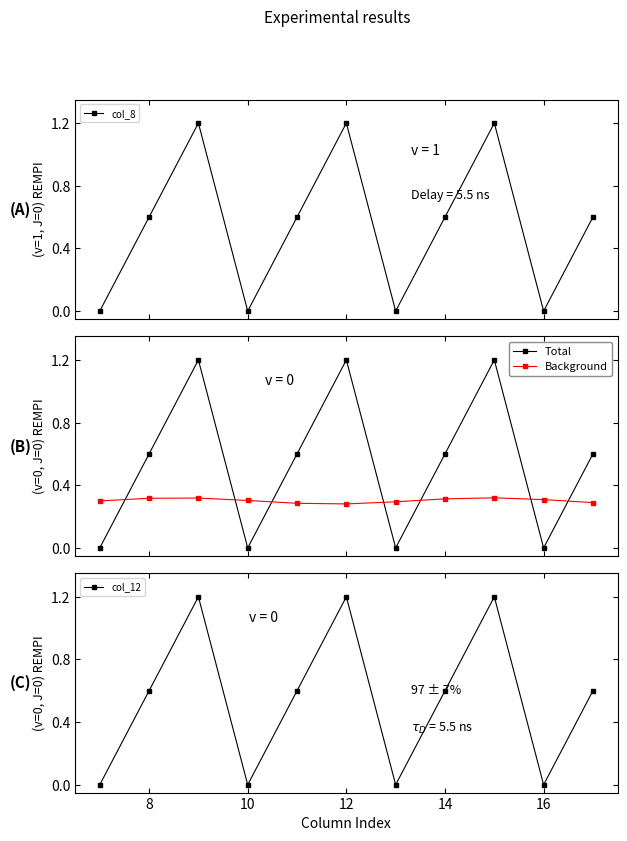

List the series in order of their peak value, lowest first.

Background, col_8, Total, col_12